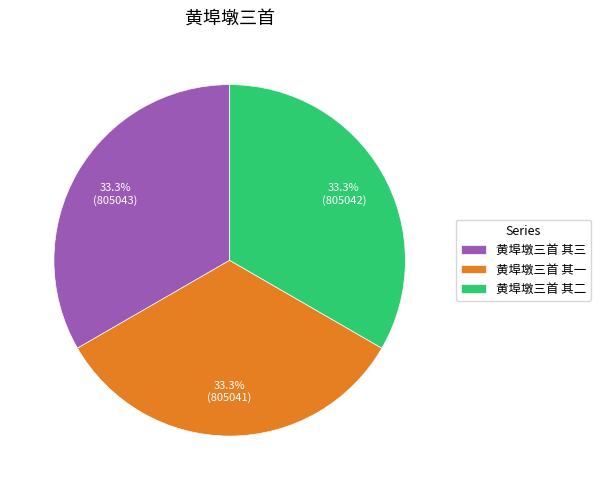

Approximately how many times larger is the value at 黄埠墩三首 其二 compared to 黄埠墩三首 其三?

1.0